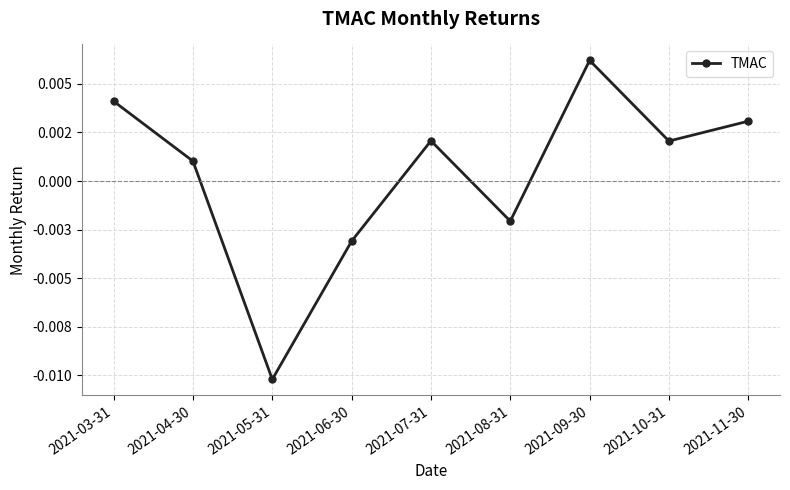

Which category has the lowest value across all series?

2021-05-31